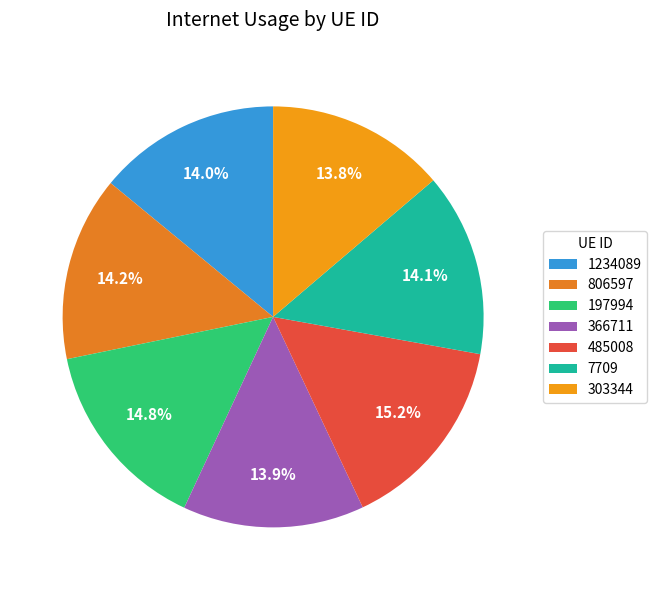

To the nearest percent, what is the average slice percentage?

14%